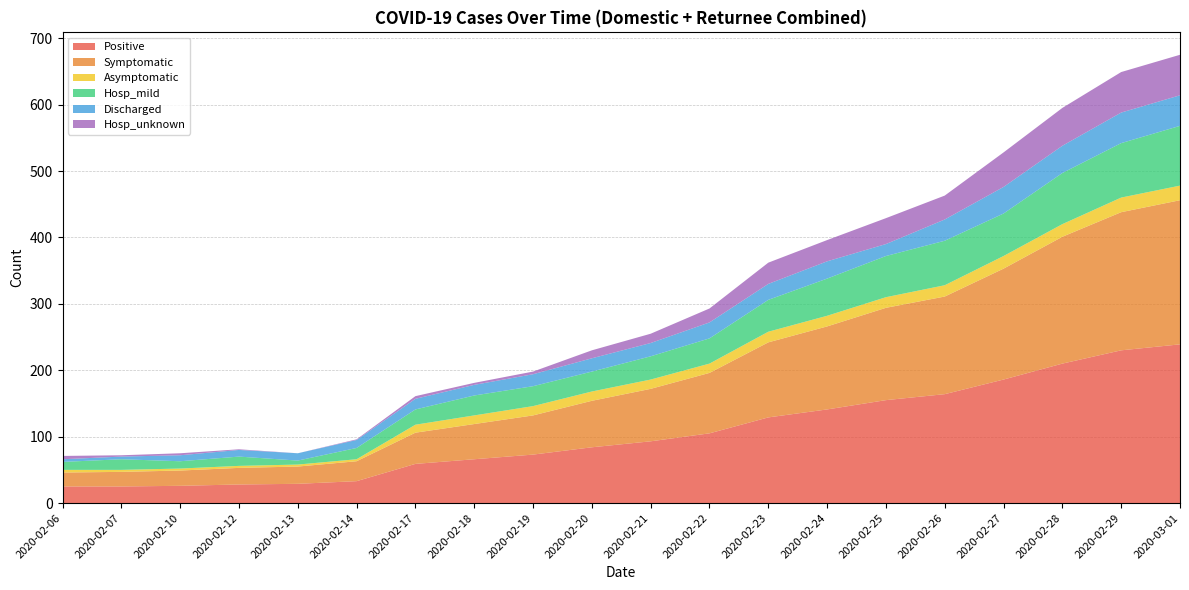

True or false: Asymptomatic has more than 2 points higher than both neighbors.

False